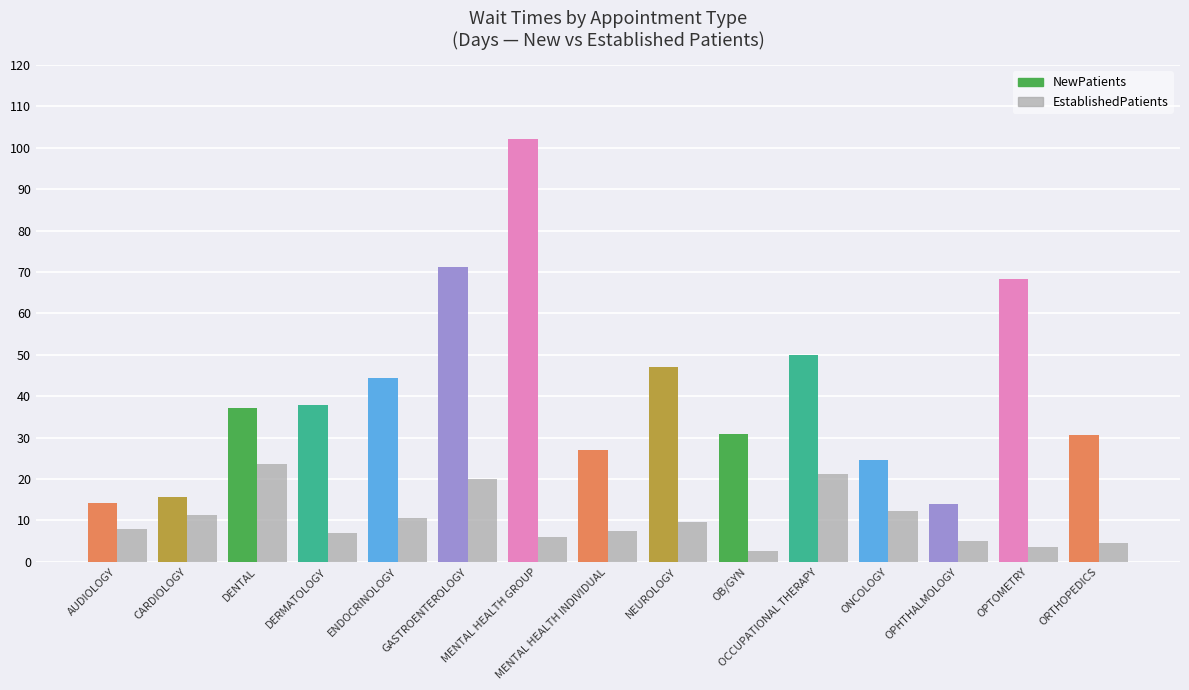

What is the average value of the EstablishedPatients series?

10.2